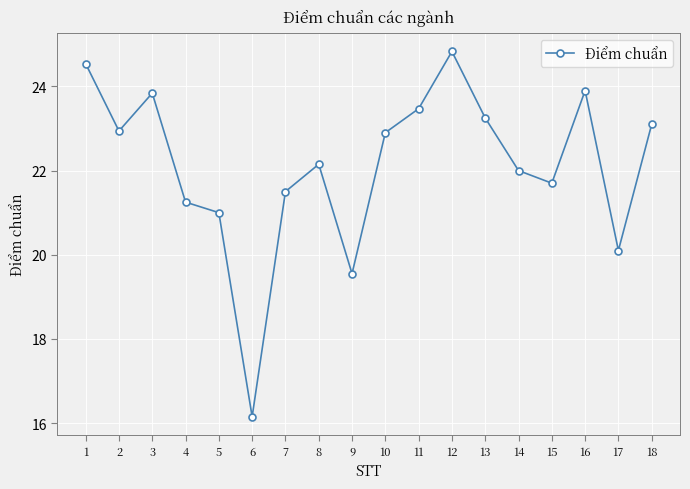

The value at 9 is 19.6. True or false?

True